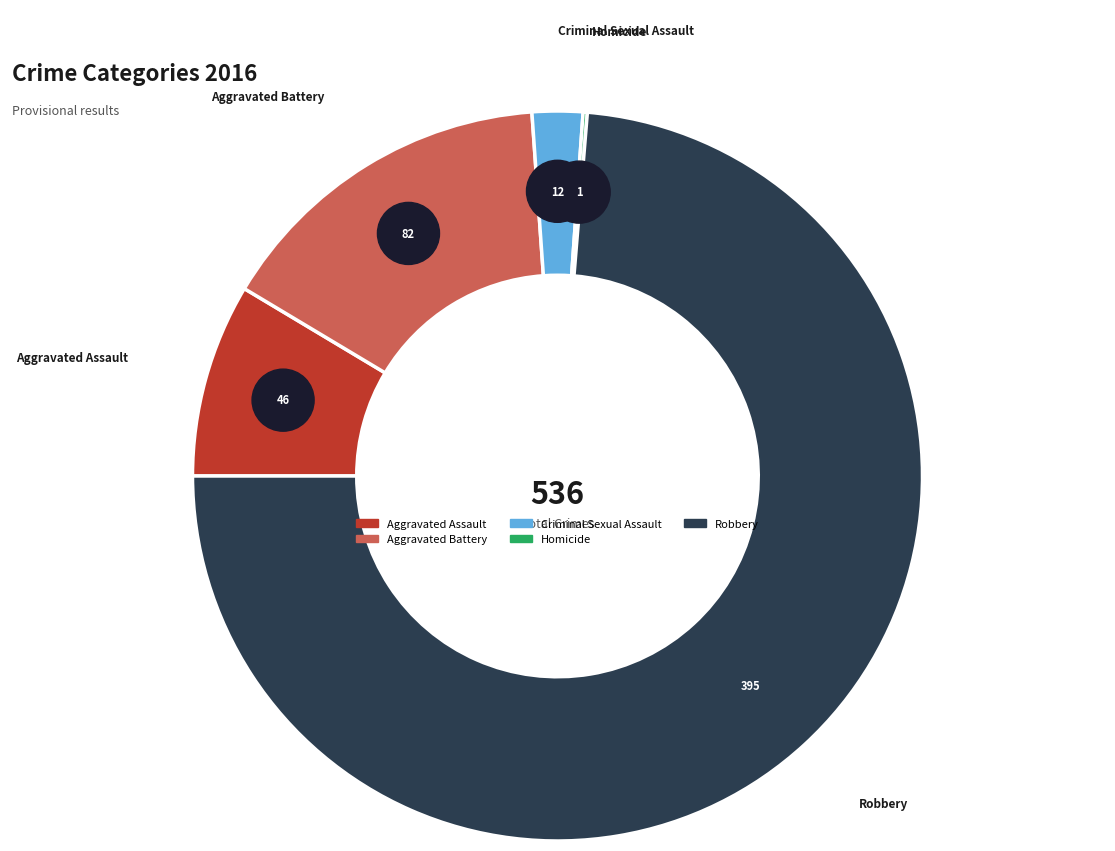

Do Robbery and Criminal Sexual Assault together represent more than half of the pie?

Yes